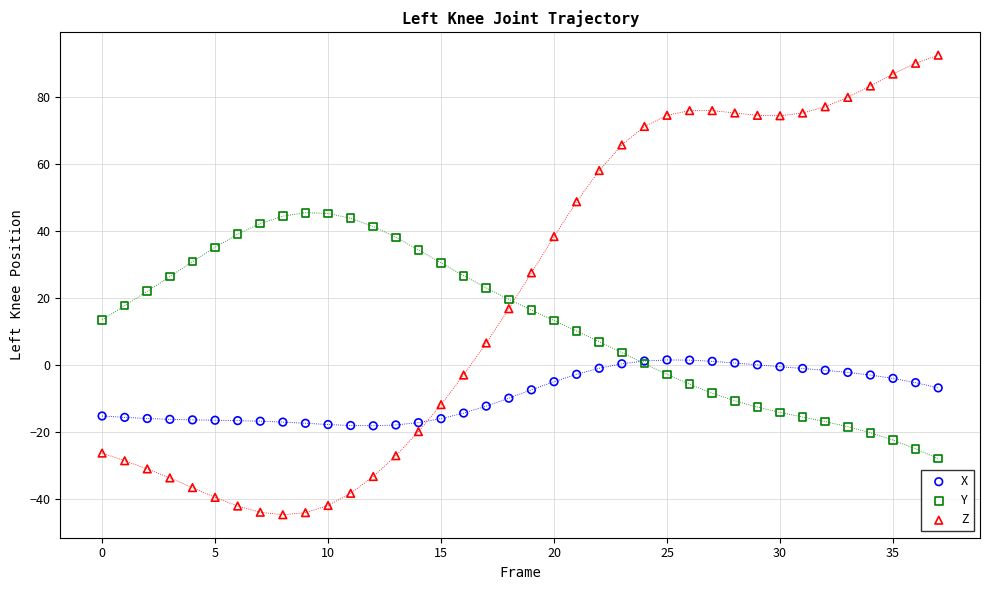

Which series contains the highest Y value?

Z